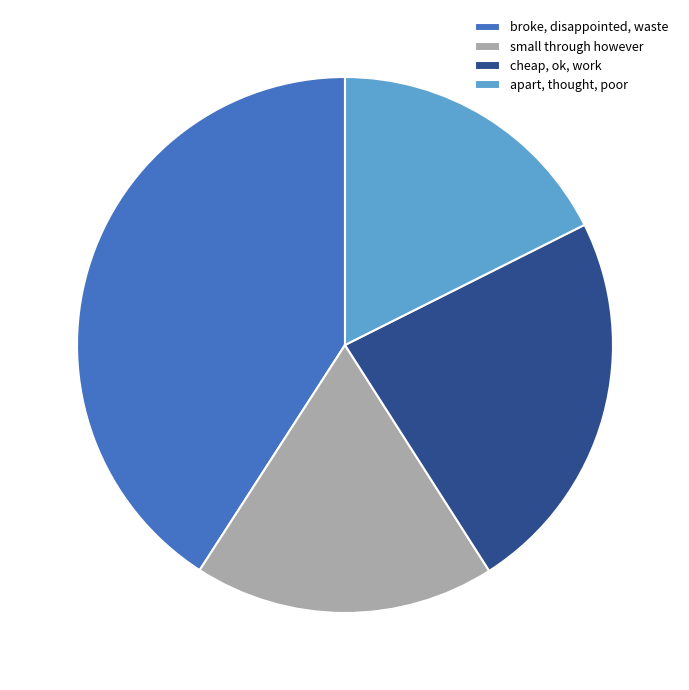

Is the sum of broke, disappointed, waste and small through however greater than half?

Yes